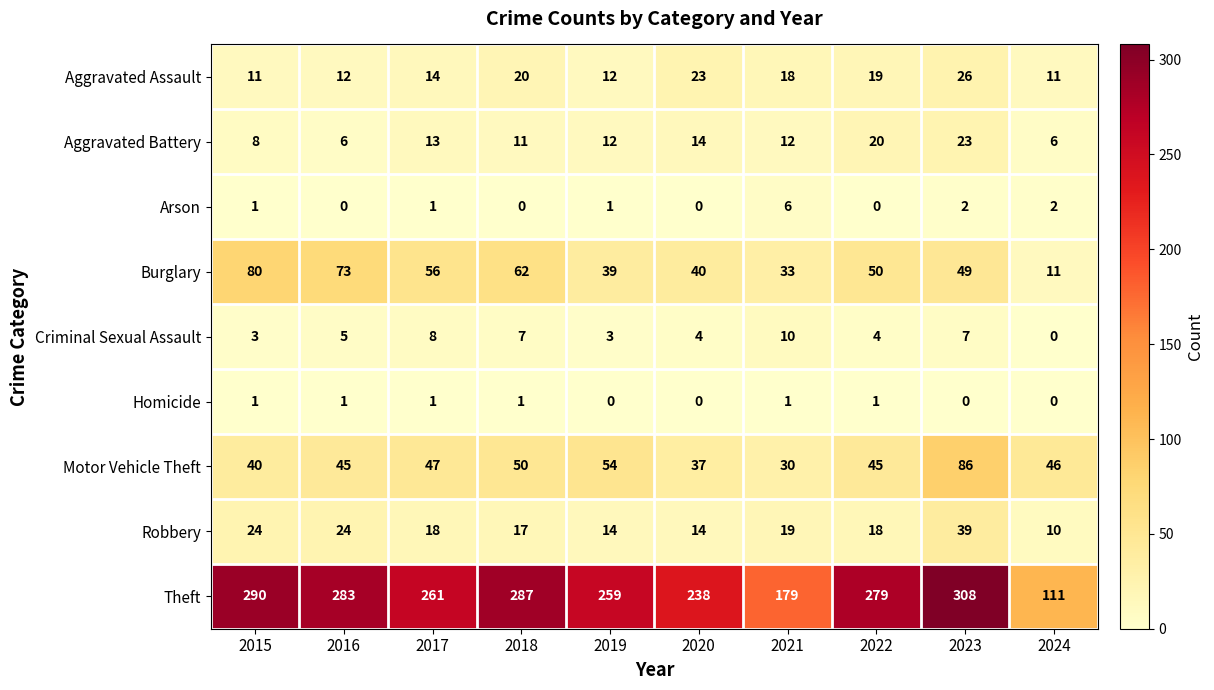

What is the total value across all series at 2022?

436